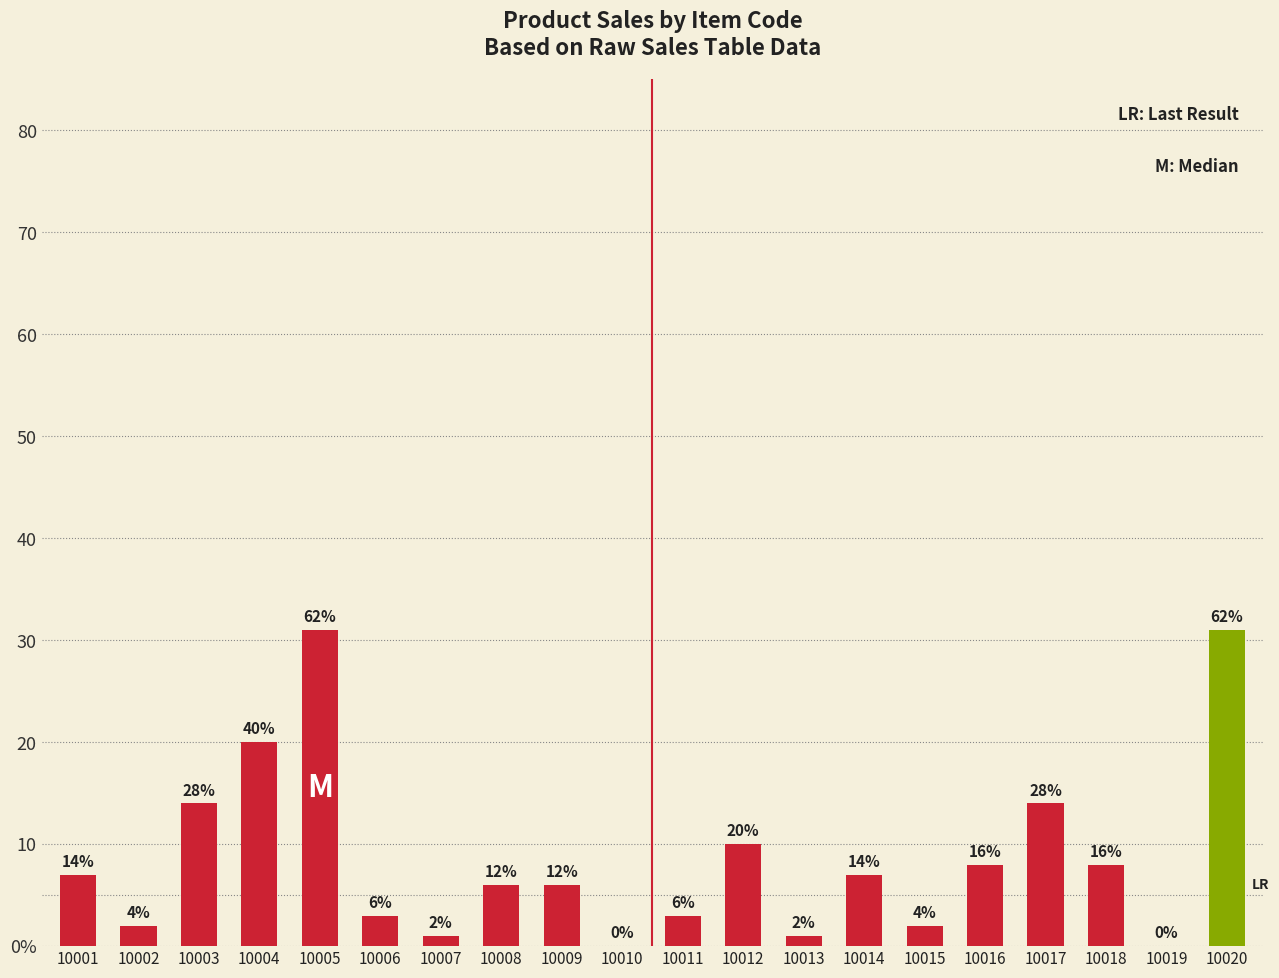

Reading left to right, list all the values displayed in this chart.

7	2	14	20	31	3	1	6	6	0	3	10	1	7	2	8	14	8	0	31